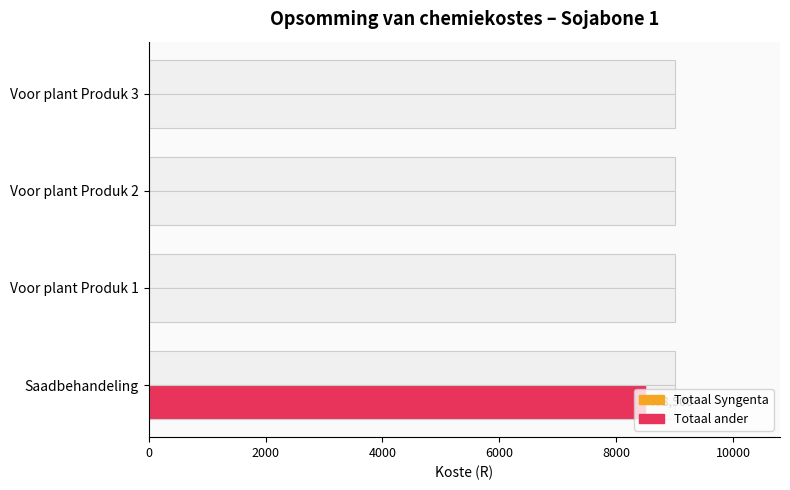

Count the Totaal ander values in the range 0 to 8500.

4